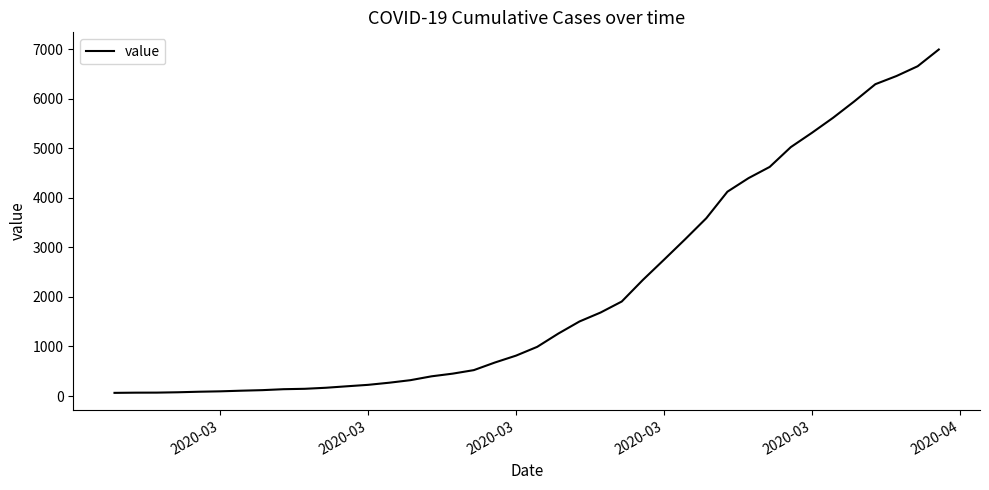

How many lines are shown in the chart?

1